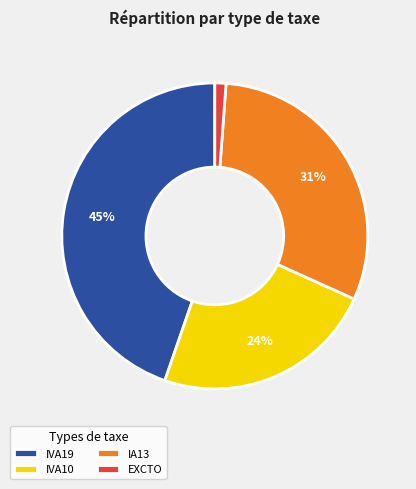

How many slices are in this pie chart?

4